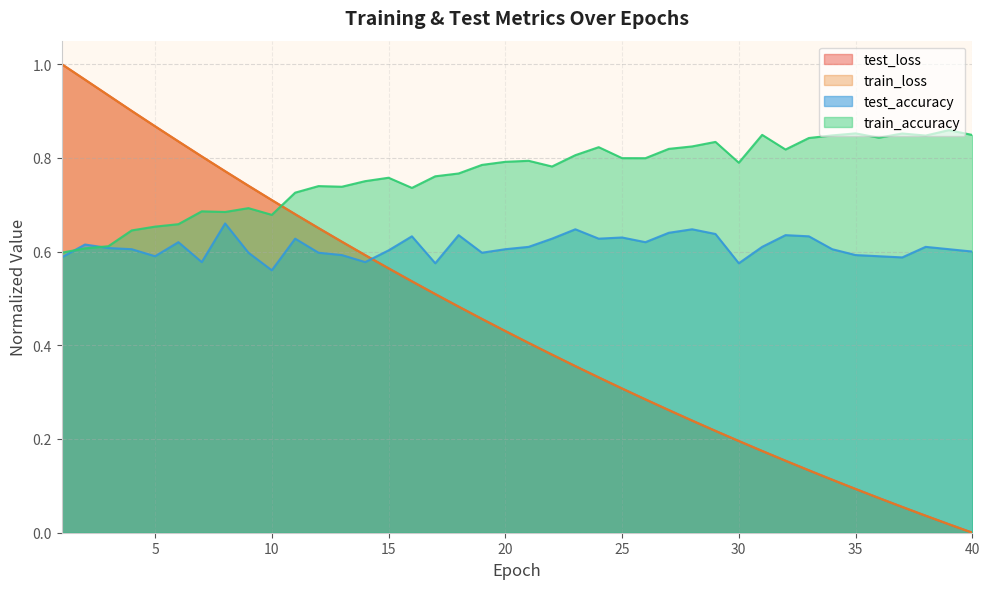

What is the difference between the test_accuracy values at 14 and 32?

0.1